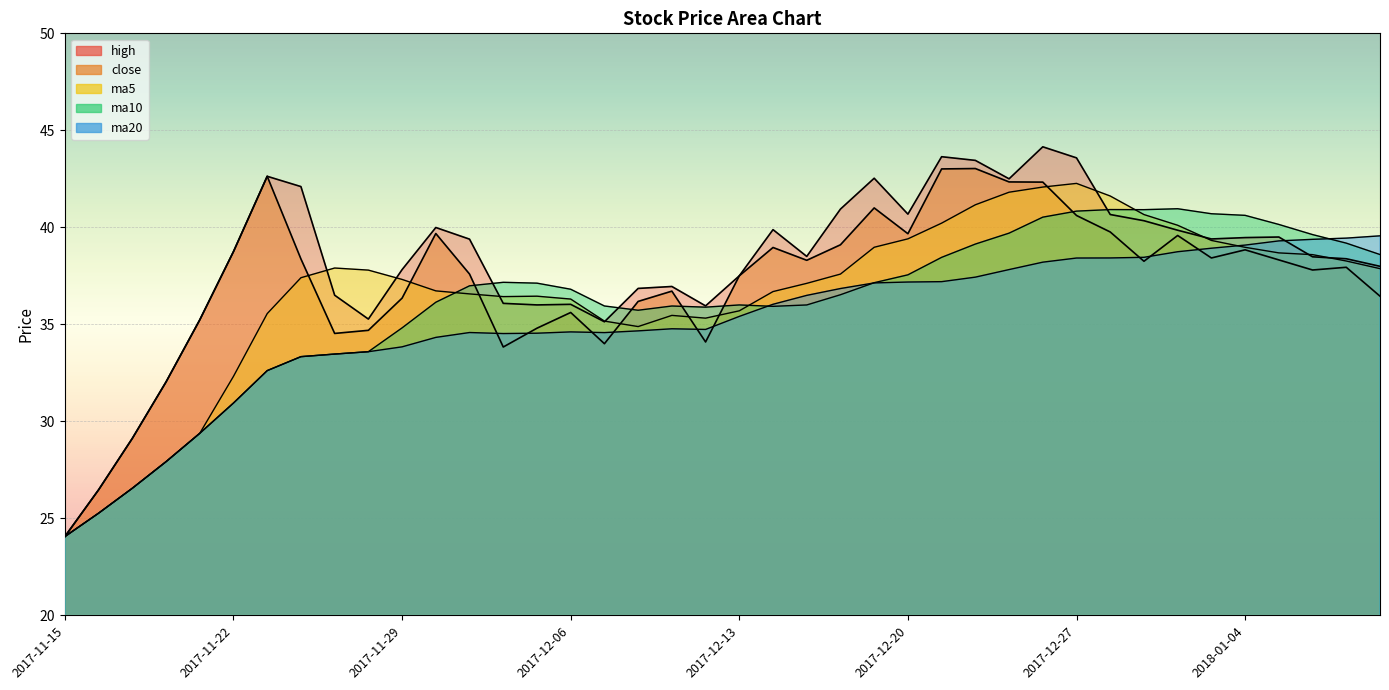

Reading left to right, extract all data points from this chart.

high: 24.1	26.5	29.1	32.0	35.2	38.8	42.6	42.1	36.5	35.3	37.8	40.0	39.4	36.1	36.0	36.0	35.1	36.9	37.0	36.0	37.5	39.9	38.5	40.9	42.5	40.7	43.6	43.5	42.5	44.1	43.6	40.7	40.3	39.9	39.4	39.5	39.5	38.5	38.4	38.0
close: 24.1	26.5	29.1	32.0	35.2	38.8	42.6	38.4	34.5	34.7	36.4	39.7	37.6	33.8	34.8	35.6	34.0	36.2	36.7	34.1	37.5	39.0	38.3	39.1	41.0	39.7	43.0	43.0	42.3	42.3	40.6	39.8	38.2	39.6	38.4	38.8	38.3	37.8	37.9	36.5
ma5: 24.1	25.3	26.6	27.9	29.4	32.3	35.6	37.4	37.9	37.8	37.3	36.7	36.6	36.4	36.5	36.3	35.2	34.9	35.5	35.3	35.7	36.7	37.1	37.6	39.0	39.4	40.2	41.2	41.8	42.1	42.3	41.6	40.7	40.1	39.3	39.0	38.7	38.6	38.3	37.9
ma10: 24.1	25.3	26.6	27.9	29.4	30.9	32.6	33.3	33.5	33.6	34.8	36.1	37.0	37.2	37.1	36.8	35.9	35.7	35.9	35.9	36.0	35.9	36.0	36.5	37.1	37.6	38.5	39.1	39.7	40.5	40.8	40.9	40.9	41.0	40.7	40.6	40.1	39.6	39.2	38.6
ma20: 24.1	25.3	26.6	27.9	29.4	30.9	32.6	33.3	33.5	33.6	33.8	34.3	34.6	34.5	34.5	34.6	34.6	34.7	34.8	34.7	35.4	36.0	36.5	36.8	37.1	37.2	37.2	37.4	37.8	38.2	38.4	38.4	38.5	38.7	38.9	39.1	39.3	39.4	39.4	39.6